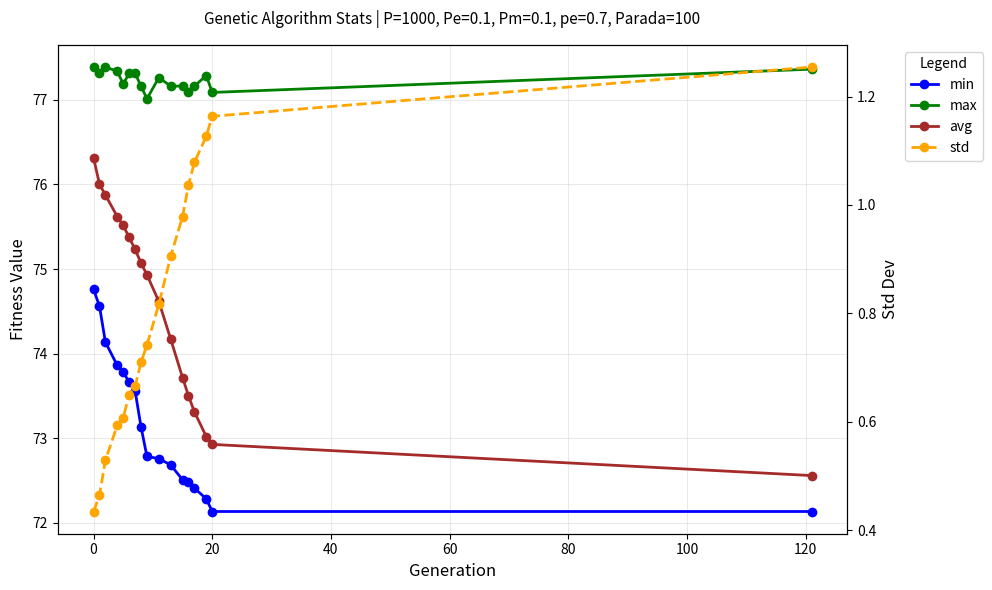

Does the chart display data point markers on the line(s)?

Yes